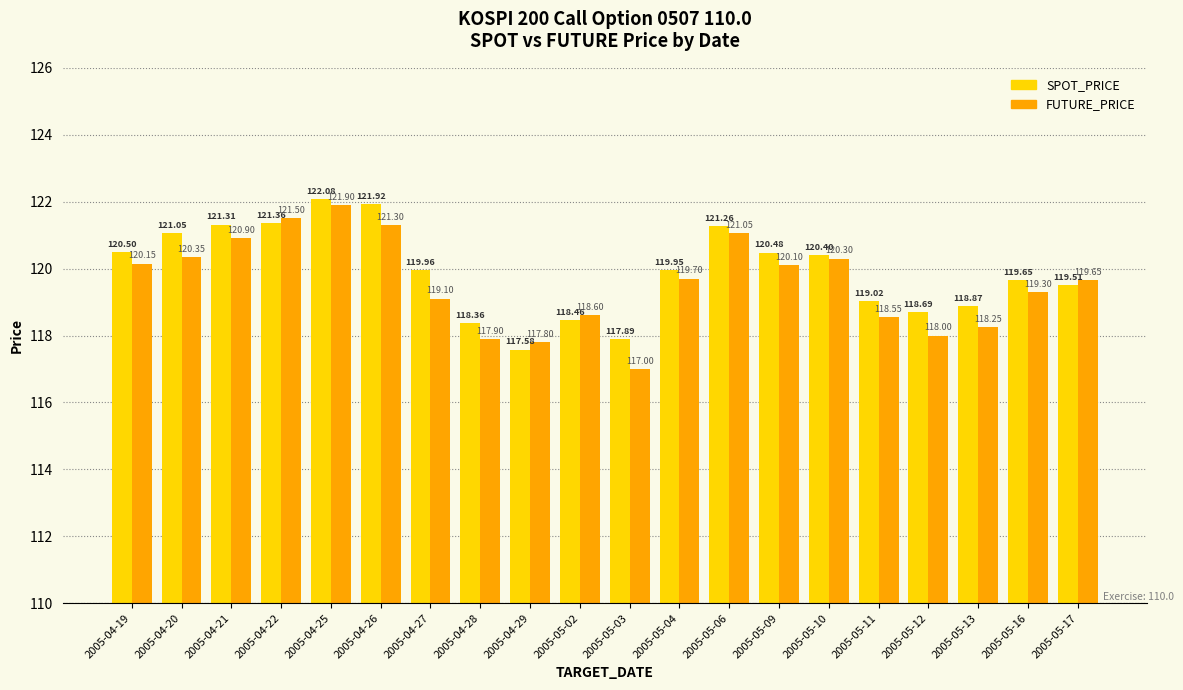

Which label corresponds to the smallest value in the chart?

2005-04-29